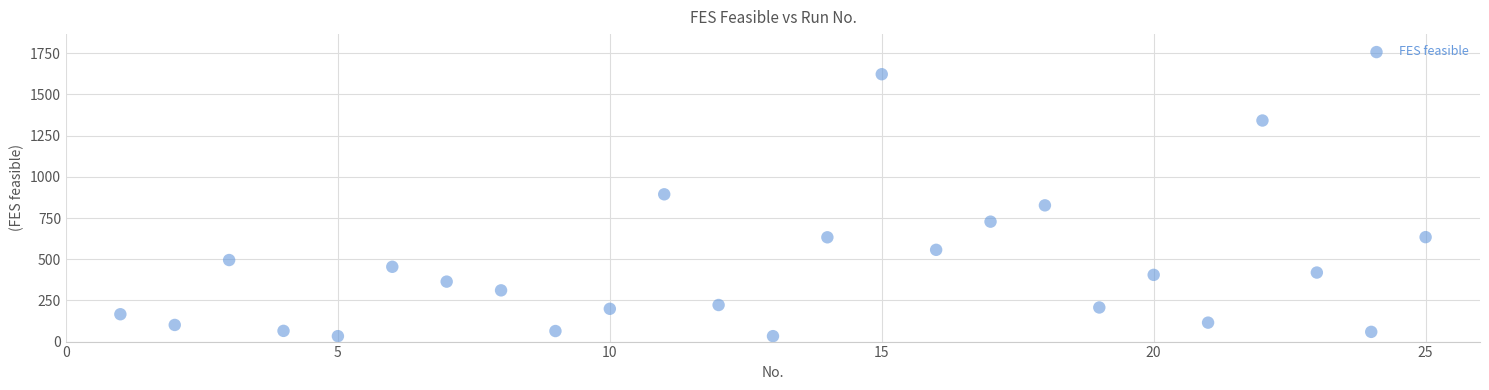

What is the range of X values (max minus min)?

24